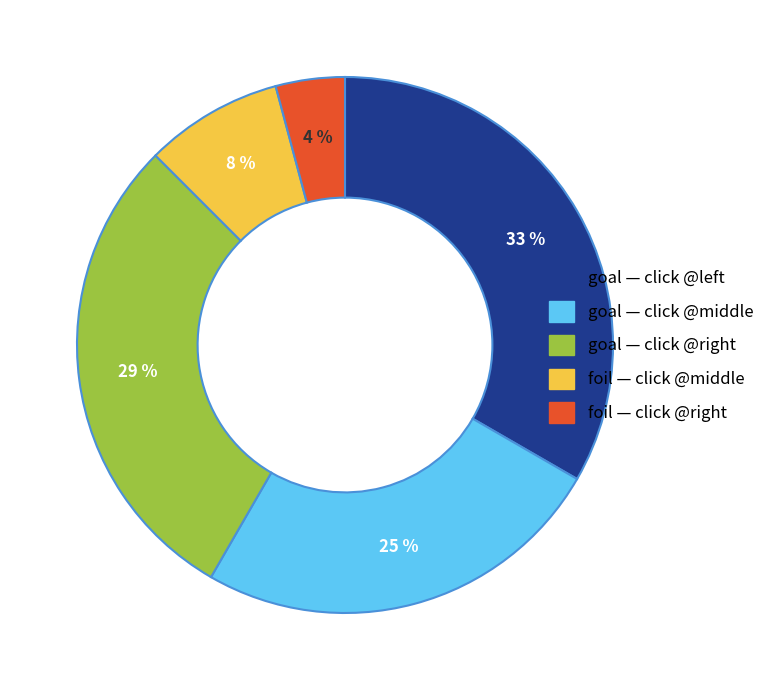

Does any single category account for the majority?

No